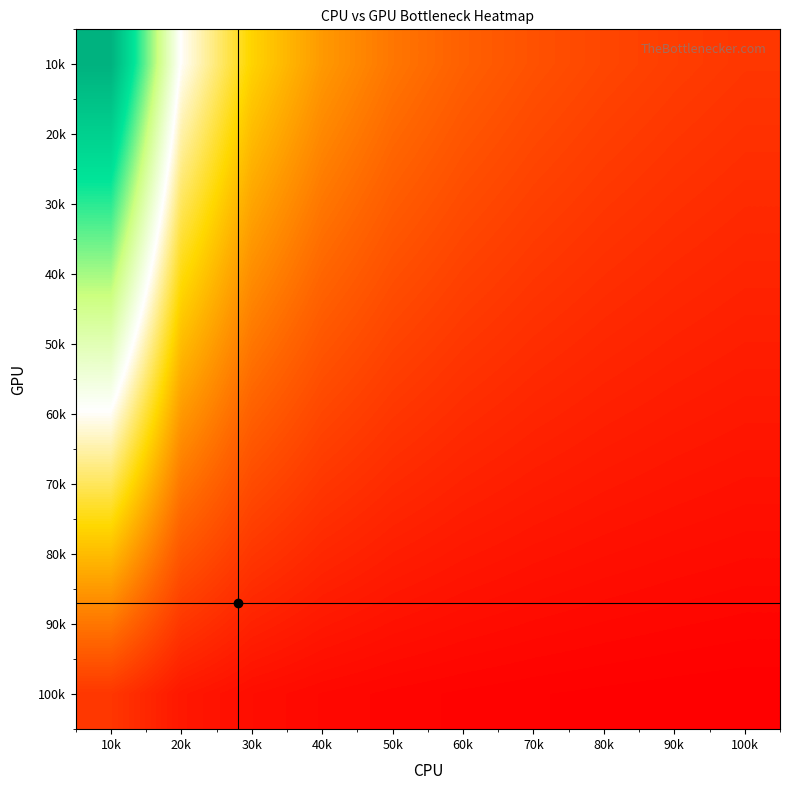

How many data points does each series have?

10